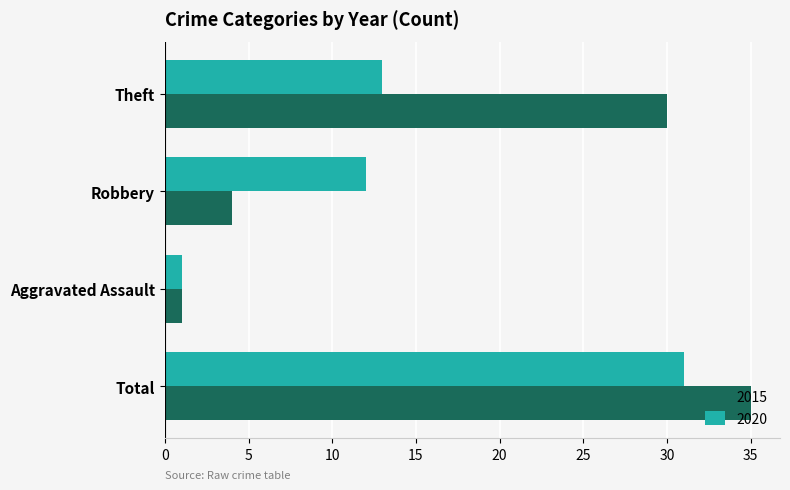

Which series has the largest total across all categories?

2015